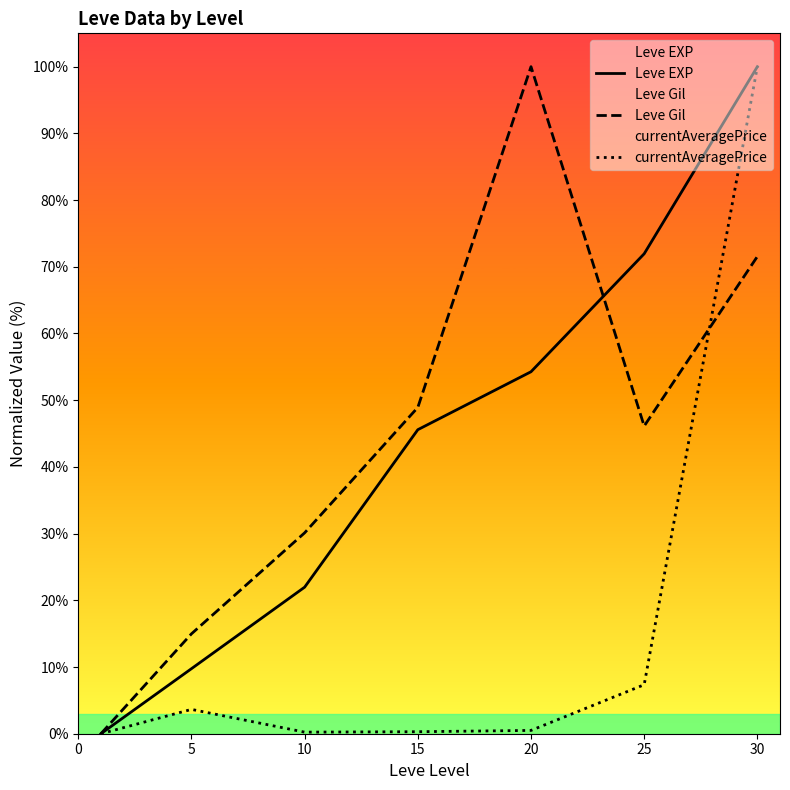

Is this an area chart (filled region under the line)?

No